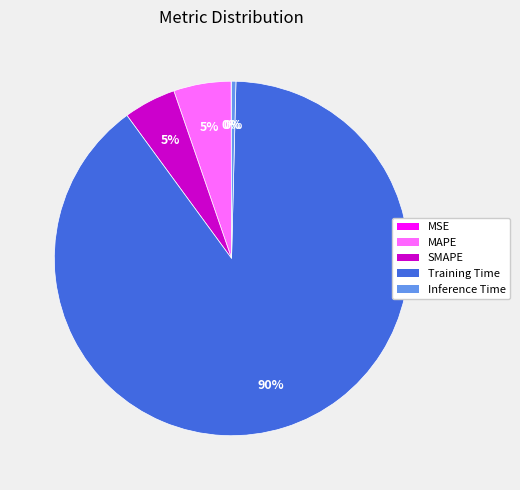

To the nearest percent, what is the average slice percentage?

20%